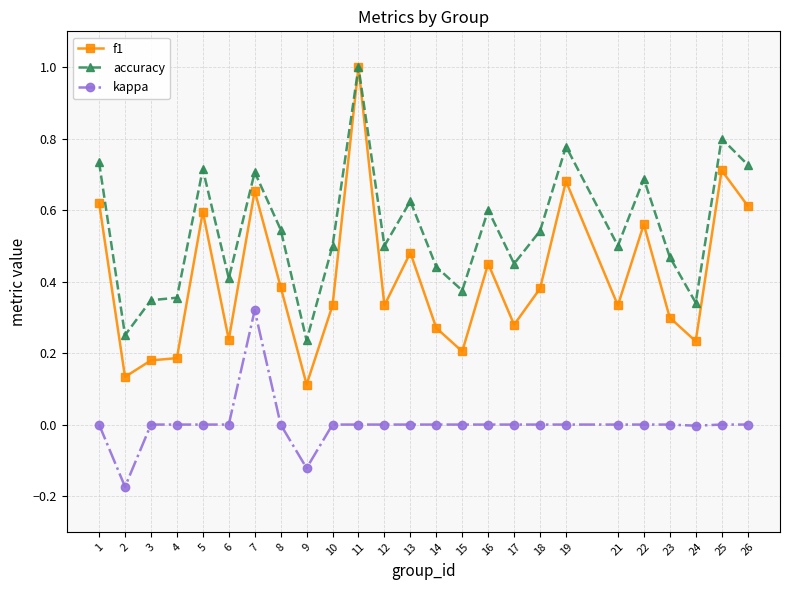

At which label is f1 closest to 0?

9